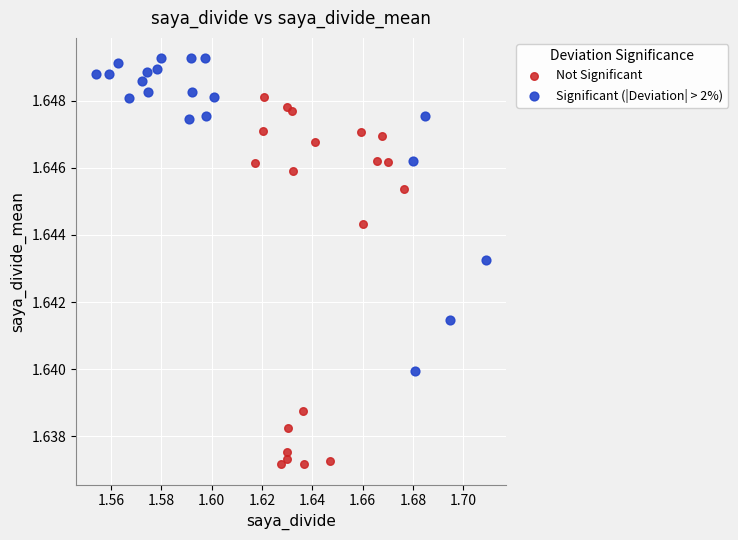

Which series contains the lowest Y value?

Not Significant